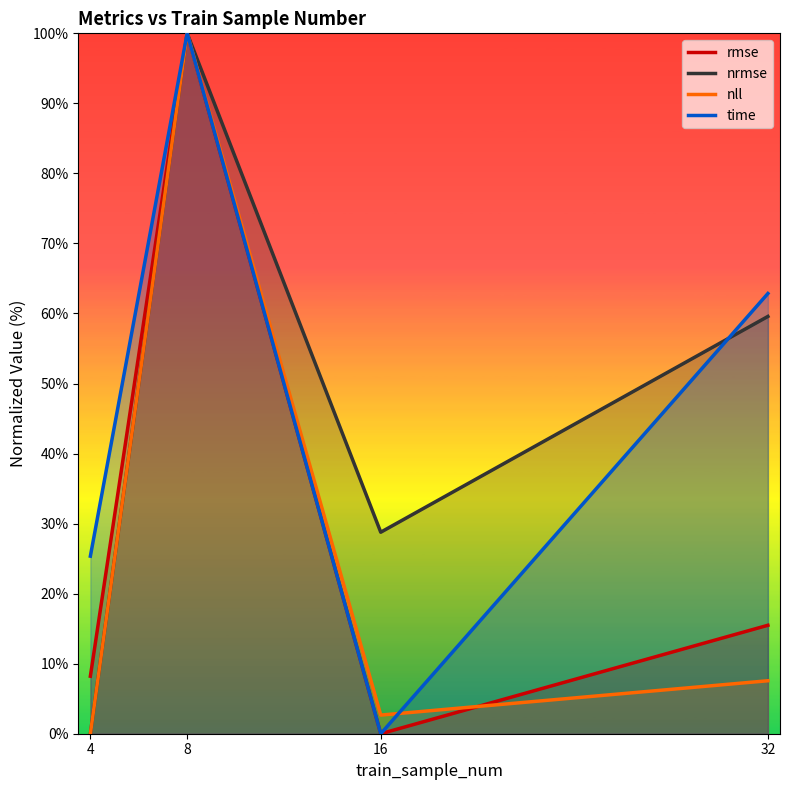

What is the value of the rmse point at the 4th from the left?

15.5